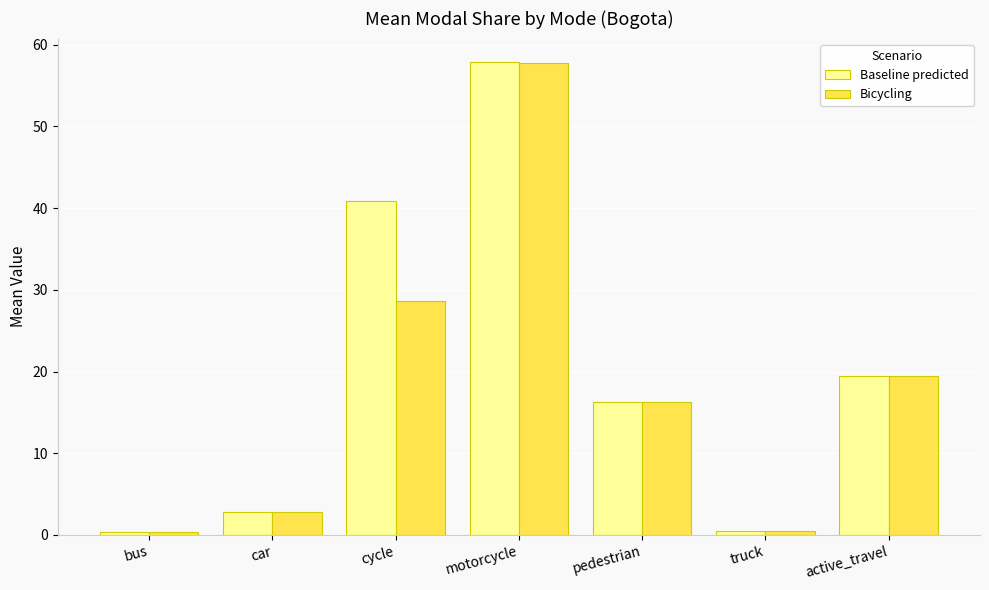

True or false: Bicycling has a value of 19.4 at active_travel.

True